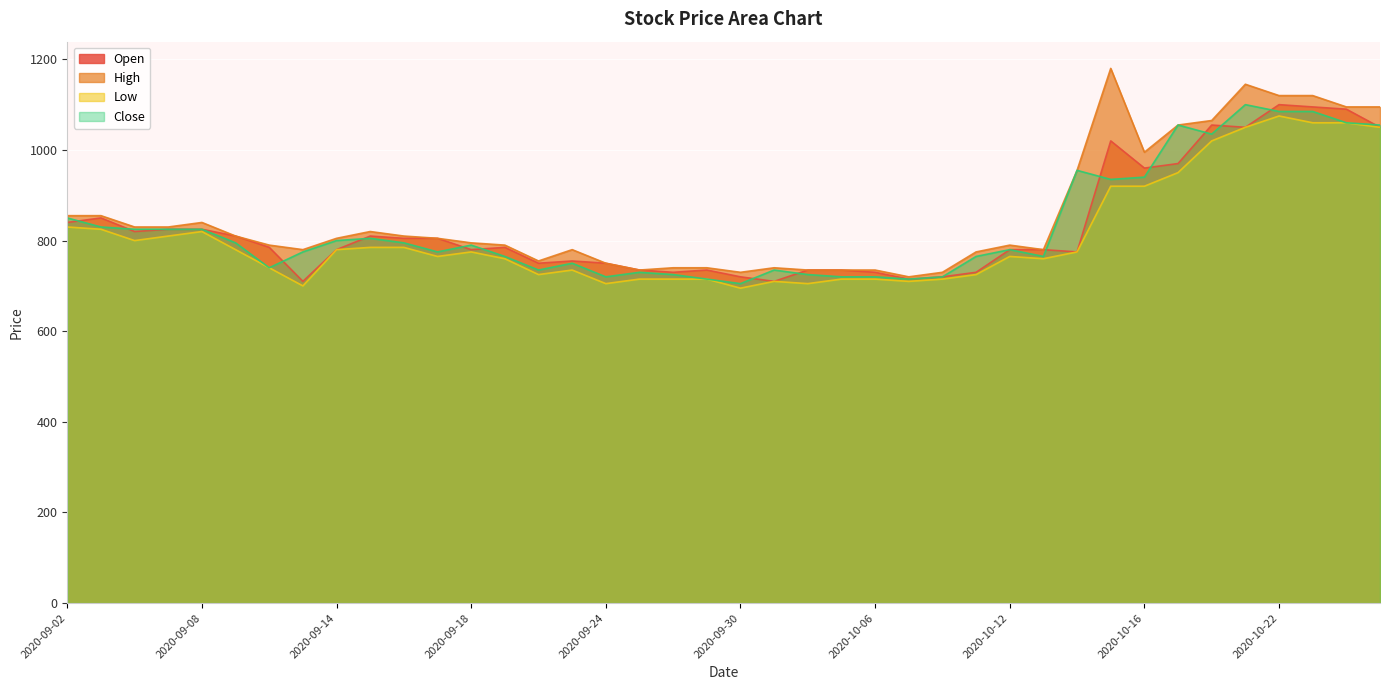

Where is the first local maximum for High?

2020-09-08